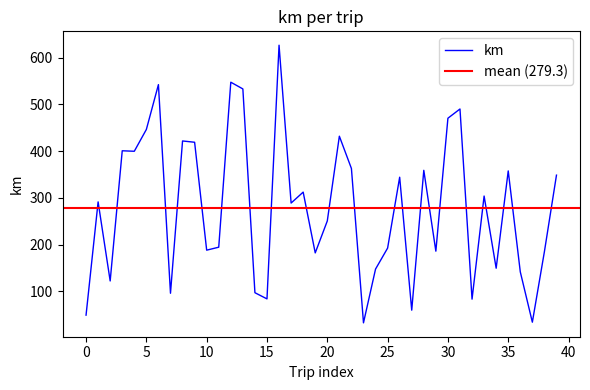

What is the maximum value shown in the chart?

626.3